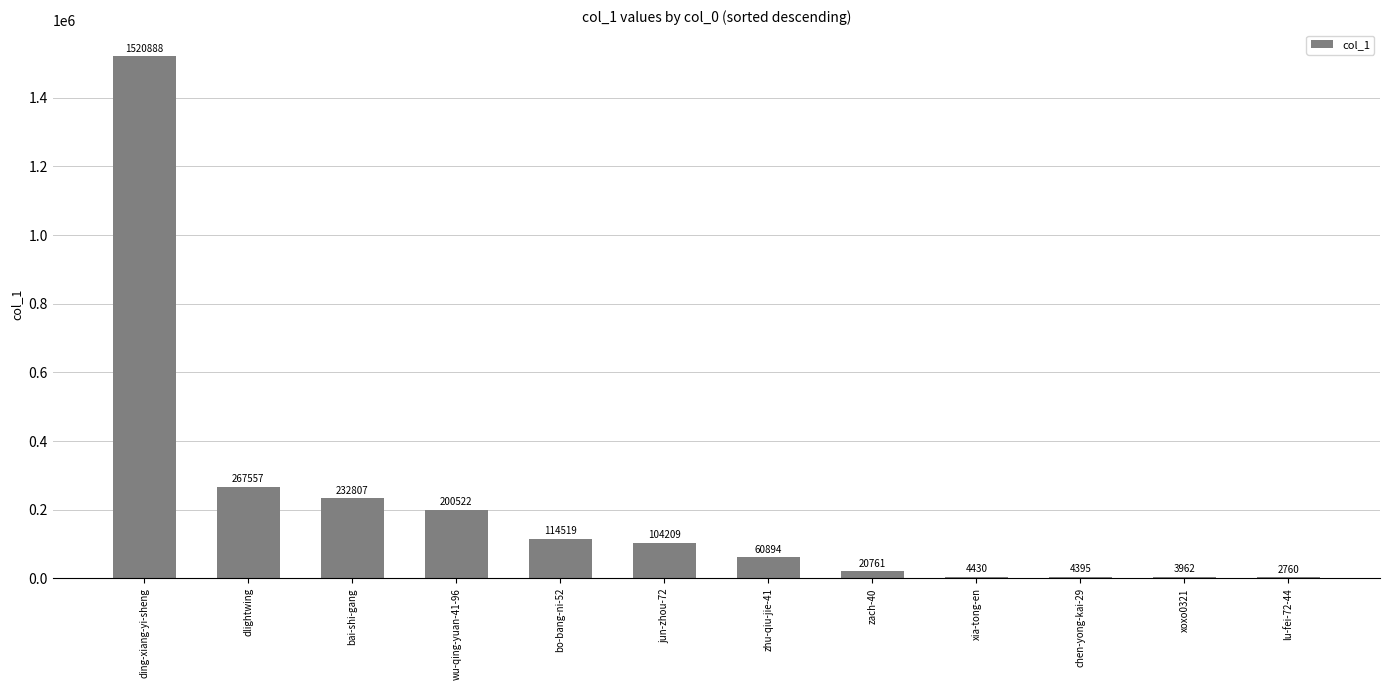

The value at lu-fei-72-44 is 2760. True or false?

True